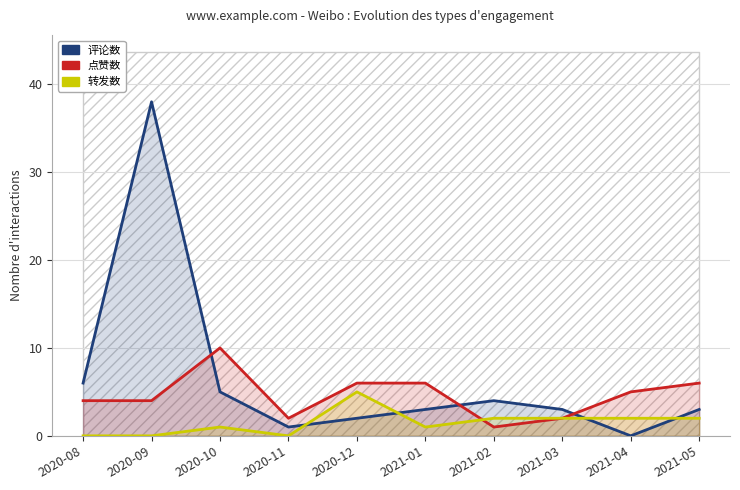

How many distinct data groups are displayed?

3